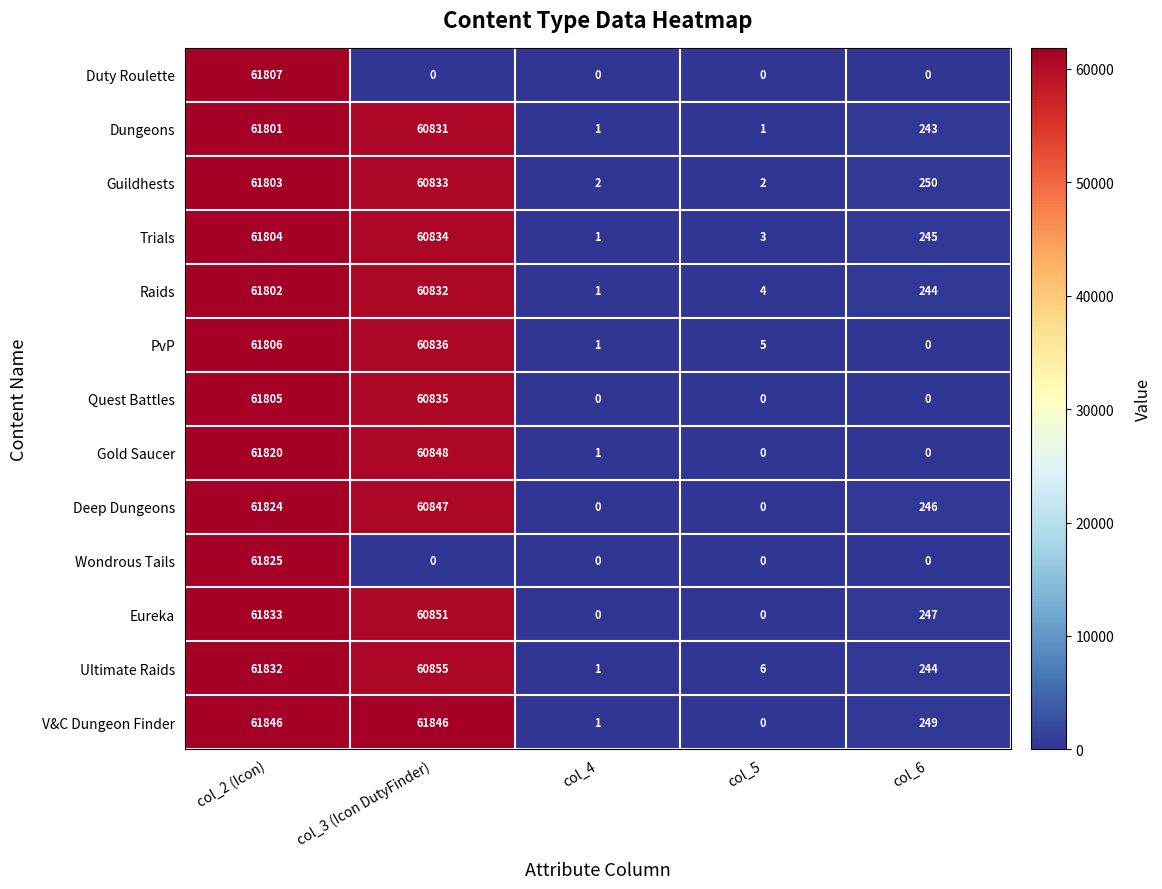

What is the approximate value of Eureka at col_3 (Icon DutyFinder)?

60851